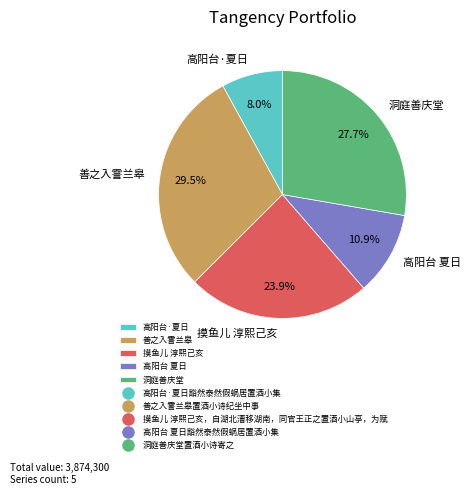

Does any single category account for the majority?

No